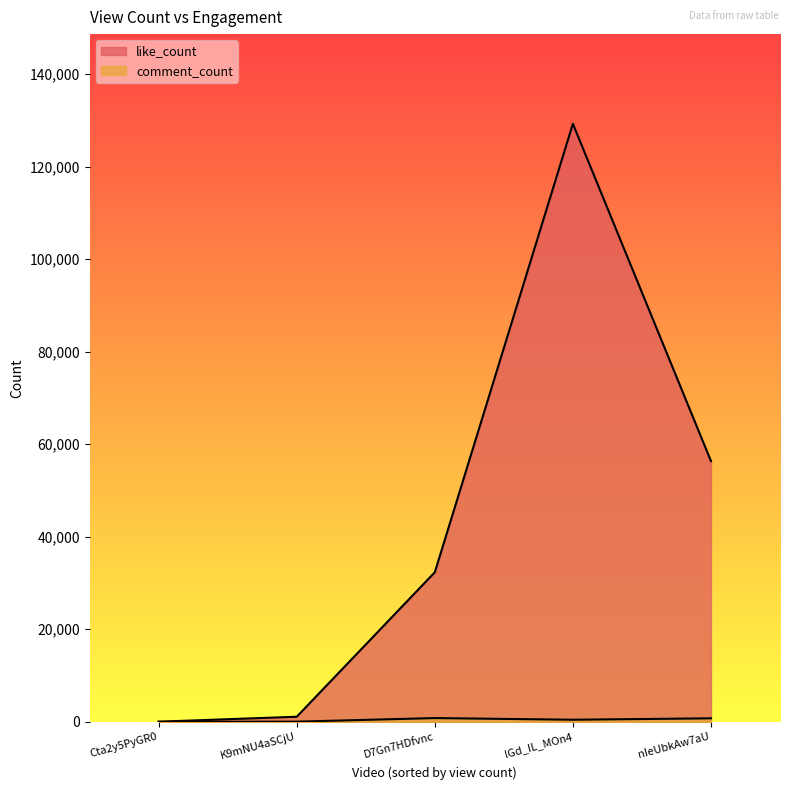

True or false: like_count and comment_count cross at least once.

False